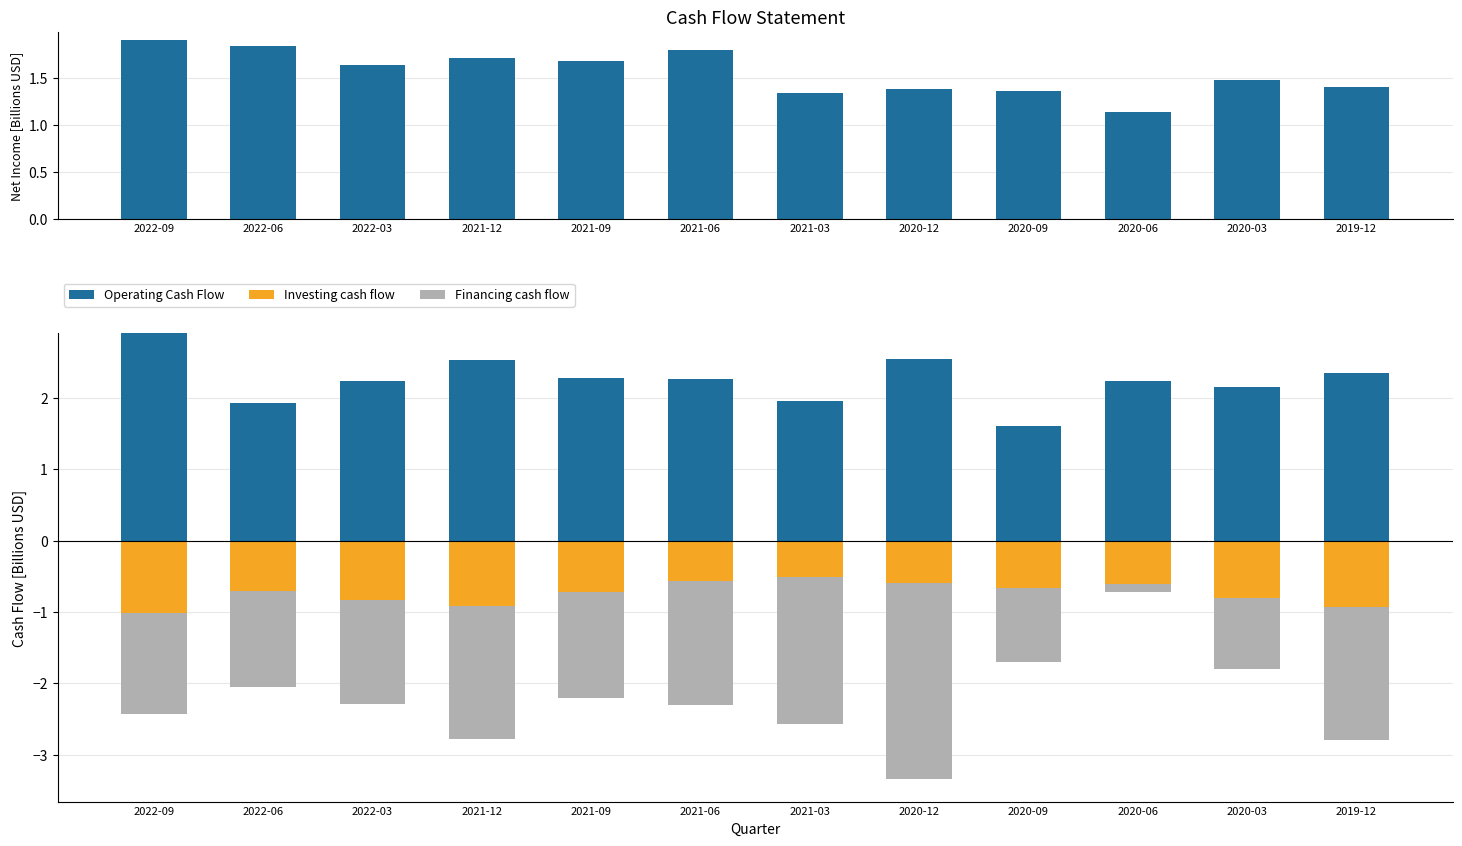

At which label is Net Income closest to 1?

2020-06